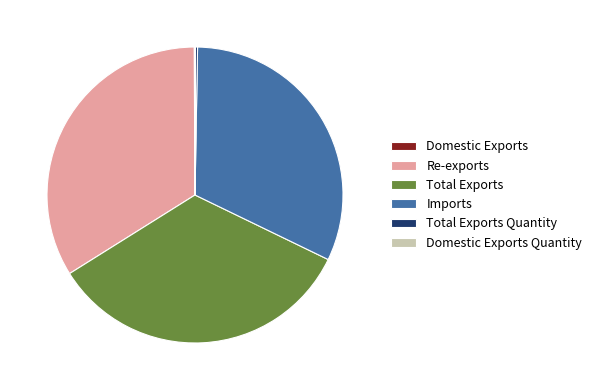

Is there a majority slice in this chart?

No